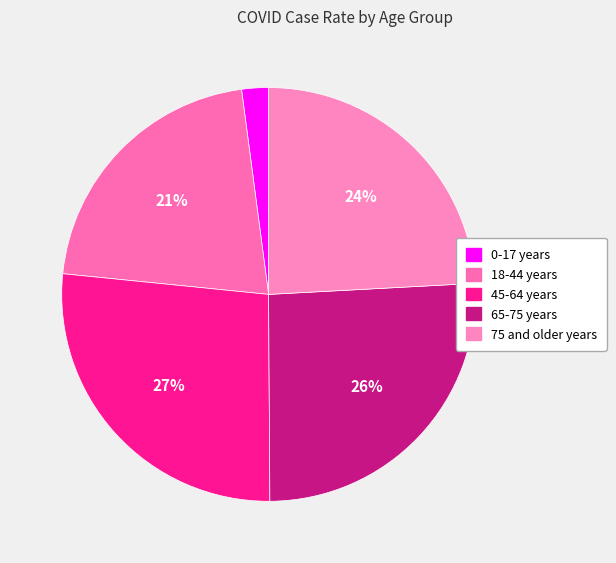

Is it true that 45-64 years is 27% of the pie?

True